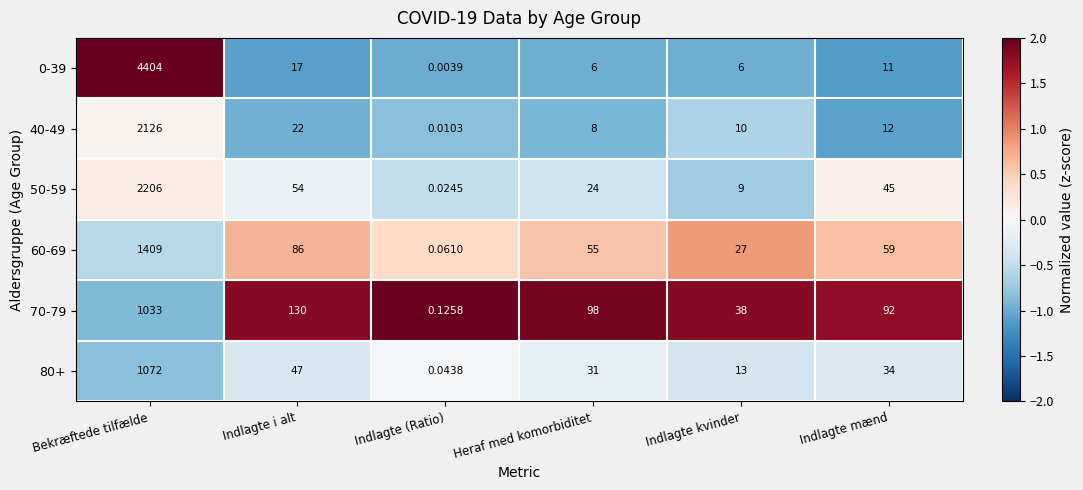

Which category has the highest value in the 40-49 series?

Bekræftede tilfælde